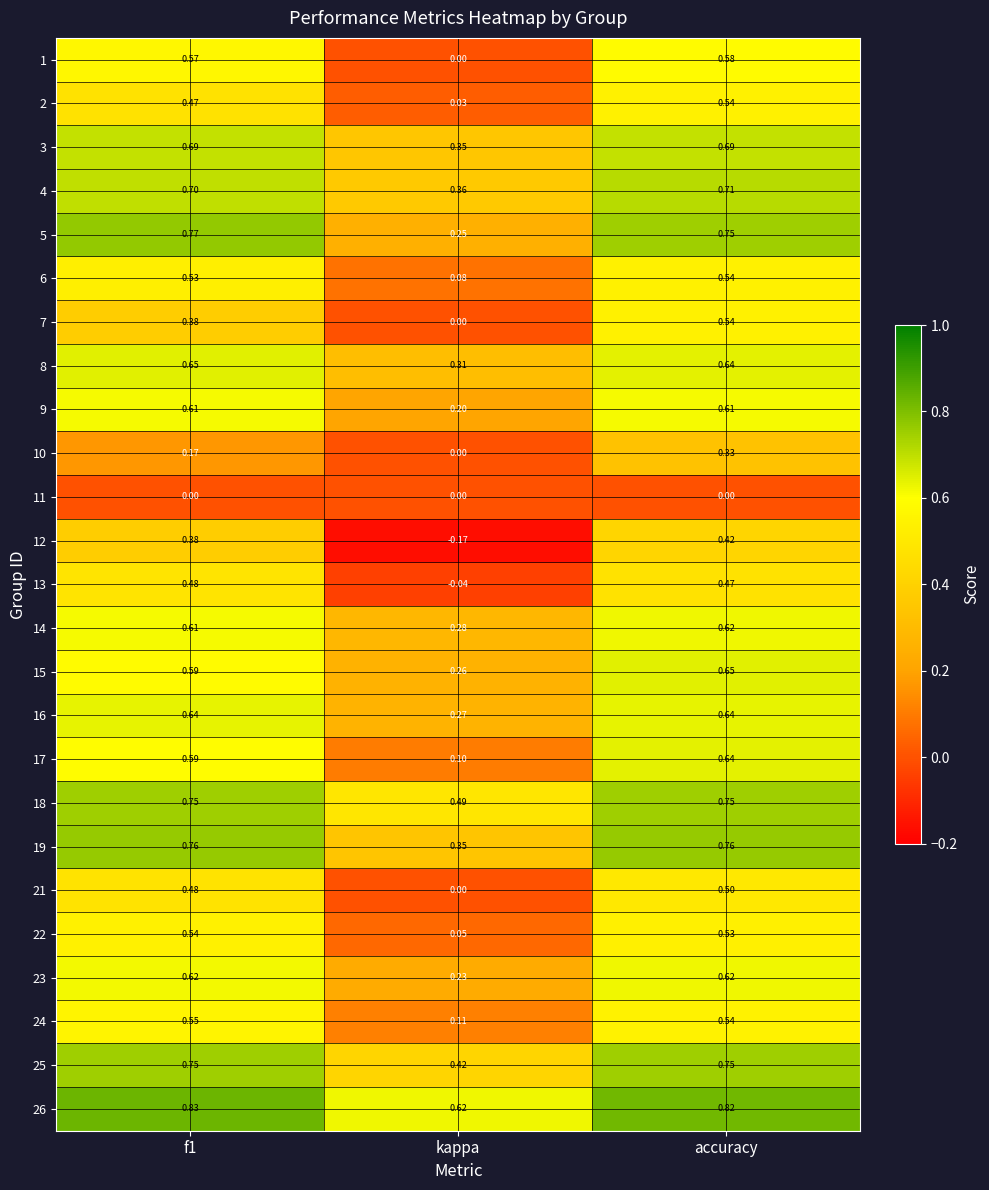

How many distinct data groups are displayed?

25